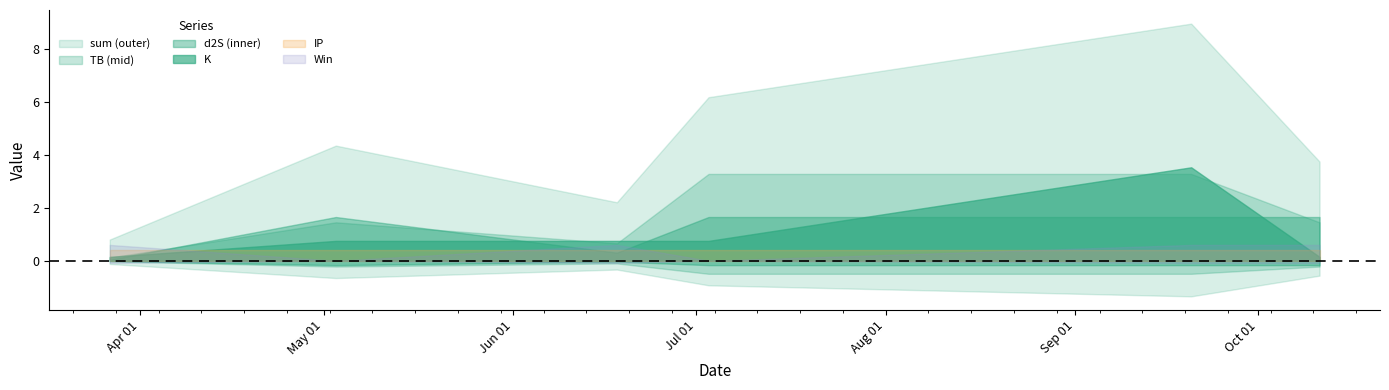

Between 2022-05-03 and 2022-07-03, which series saw the biggest shift?

sum